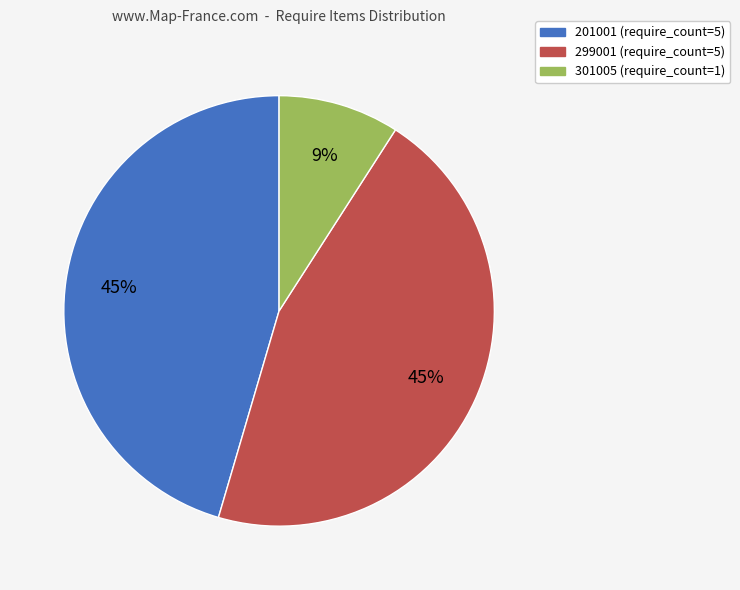

Combined, do 301005 and 299001 account for over 50%?

Yes